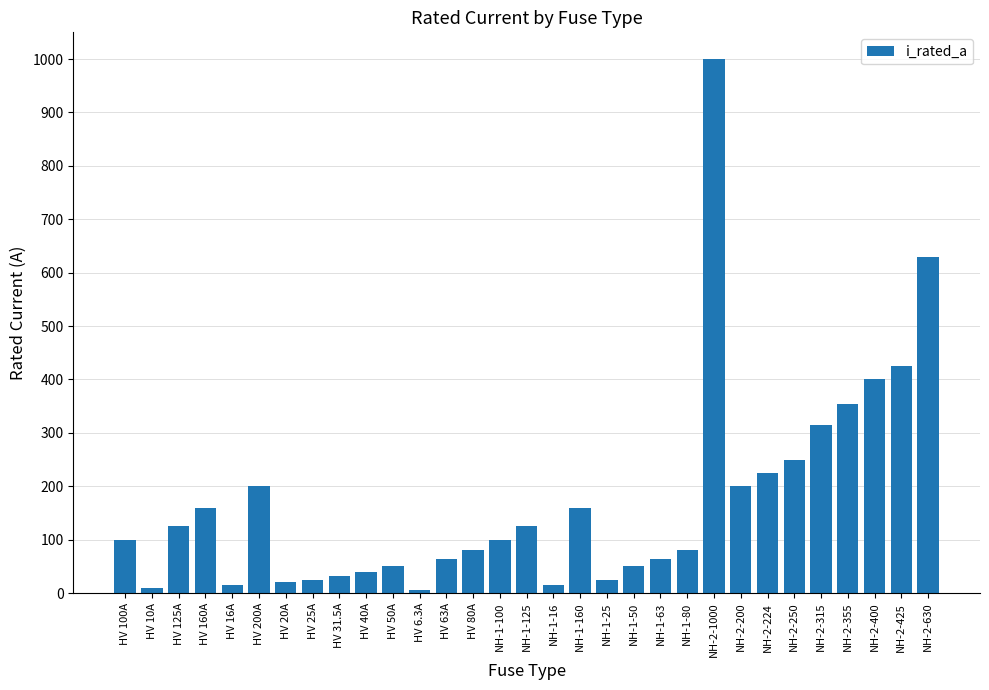

What is the label of the 30th bar from the left?

NH-2-425